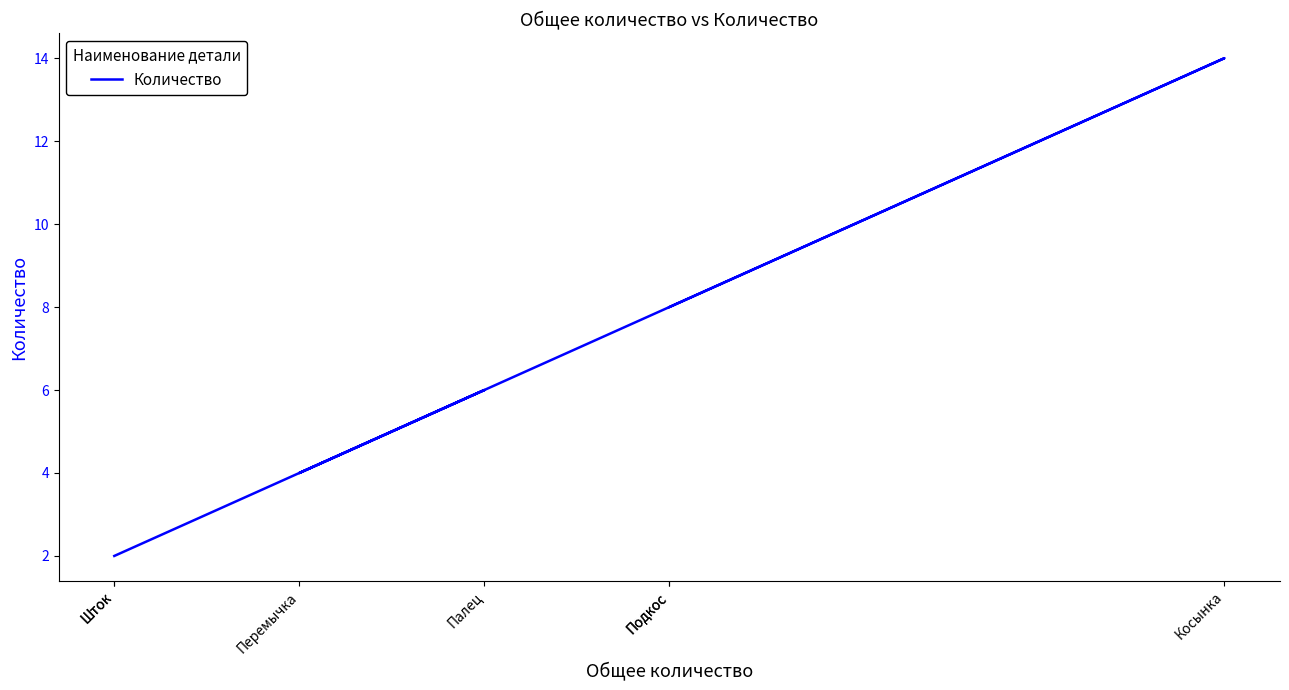

The chart shows a value of 6 at Палец. True or false?

True